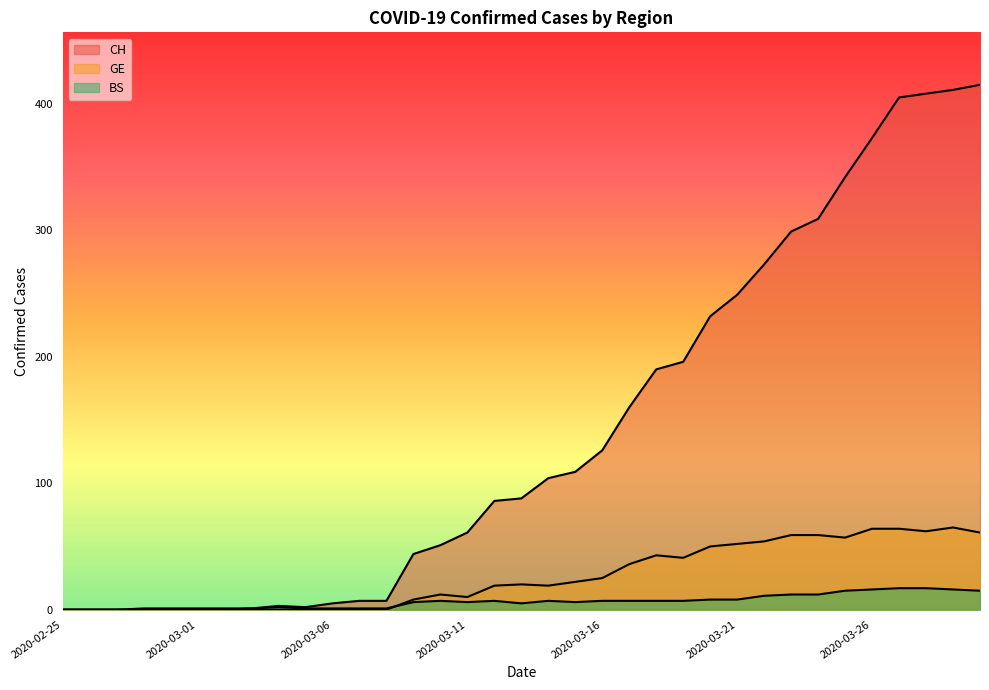

What are all the series names shown in the legend?

CH, GE, BS